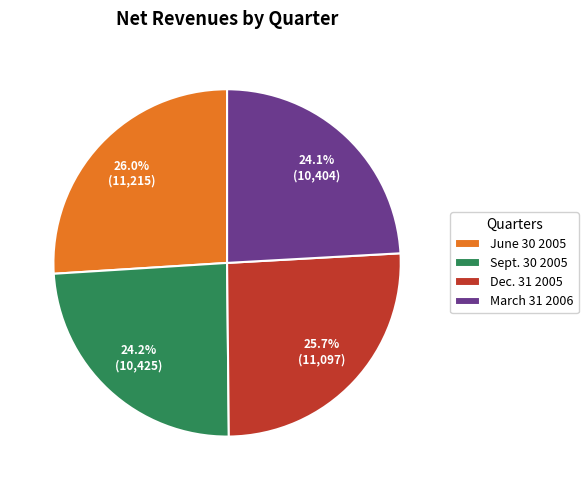

Count the number of slices in the pie.

4